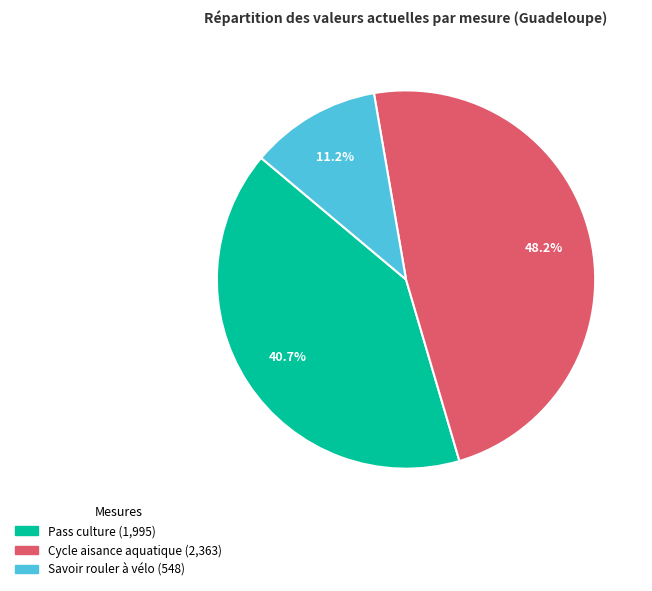

Is there any slice that represents more than half of the pie?

No